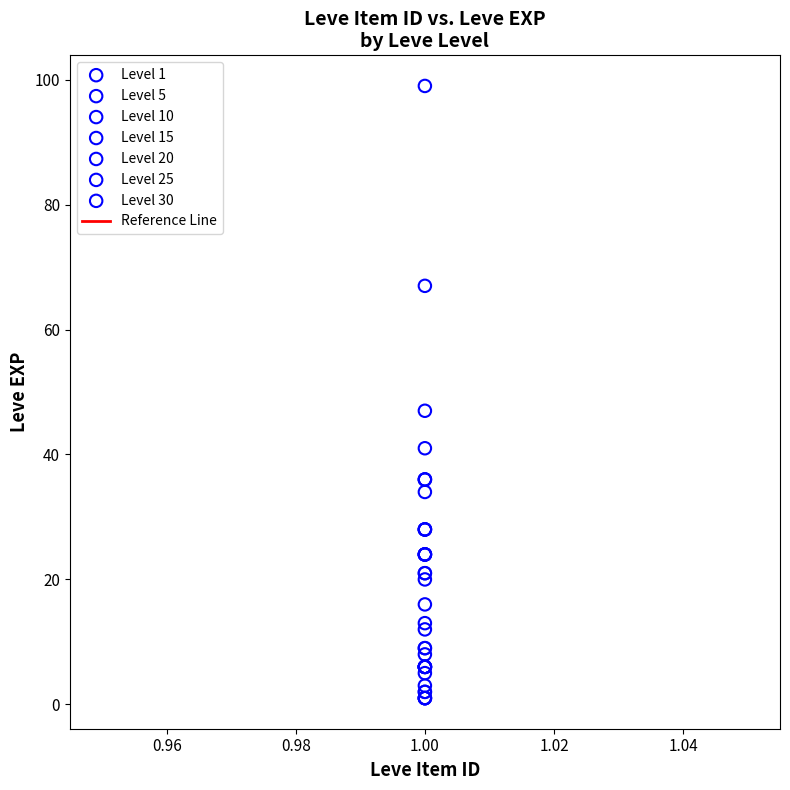

Which series reaches the maximum Y coordinate?

Level 30